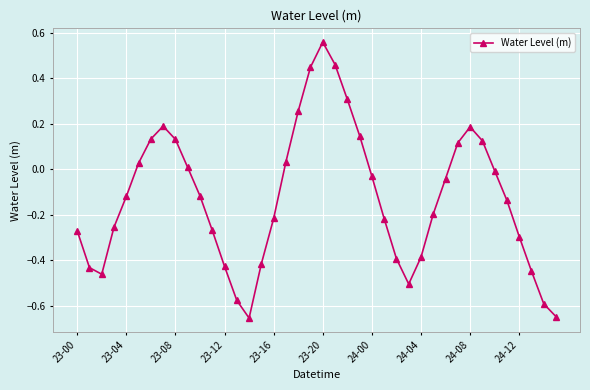

True or false: the data has more than 2 interior local peaks.

True